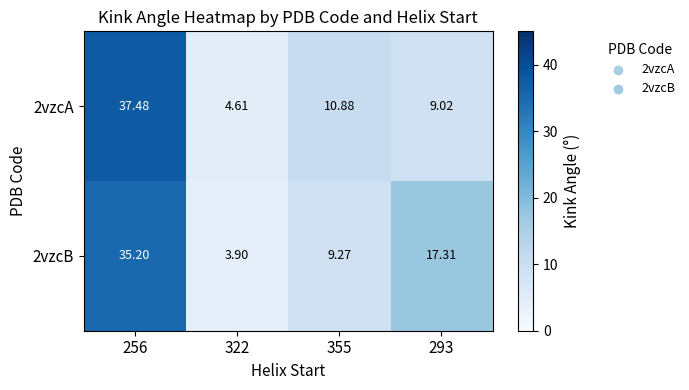

Is the value of 2vzcA at 322 greater than the value of 2vzcB at 355?

No